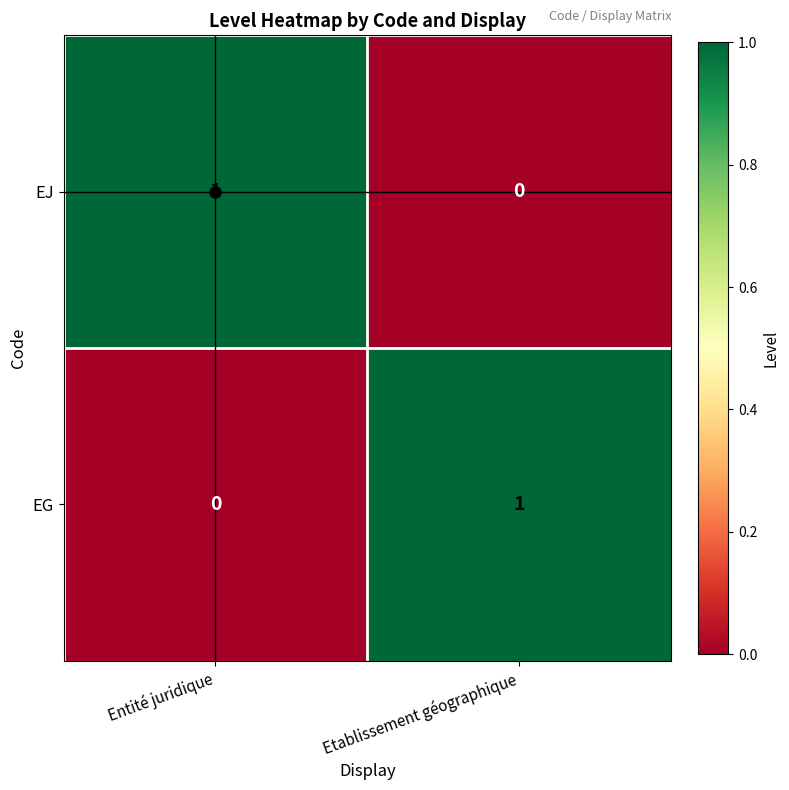

How many series are shown in this chart?

2